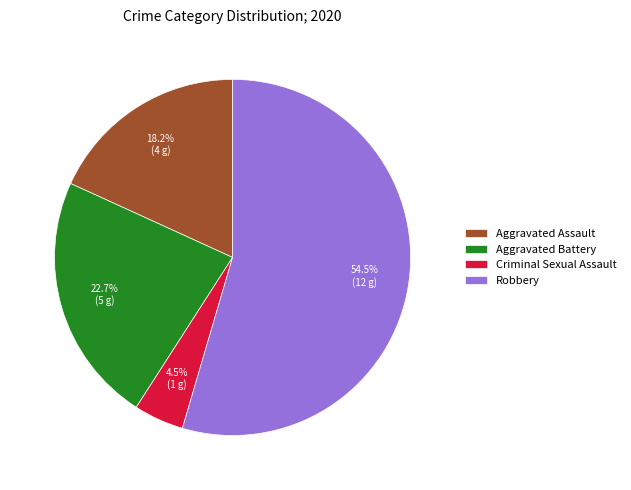

Rank the categories by value from highest to lowest.

Robbery, Aggravated Battery, Aggravated Assault, Criminal Sexual Assault